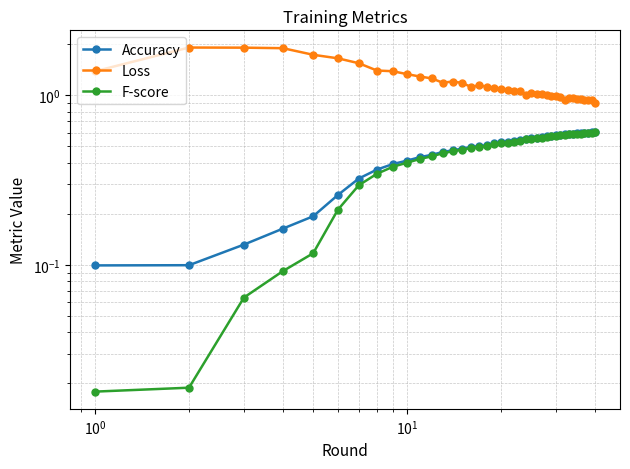

True or false: Loss and F-score cross at least once.

False